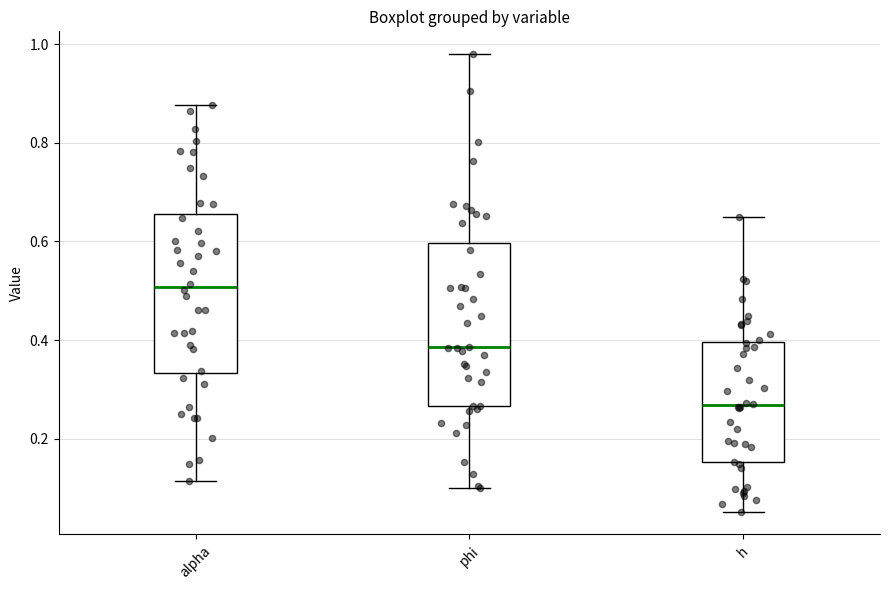

Where is the lower edge of the box for h on the y-axis? The values are not printed on the chart, so give them approximately, as read against the axis.

0.16